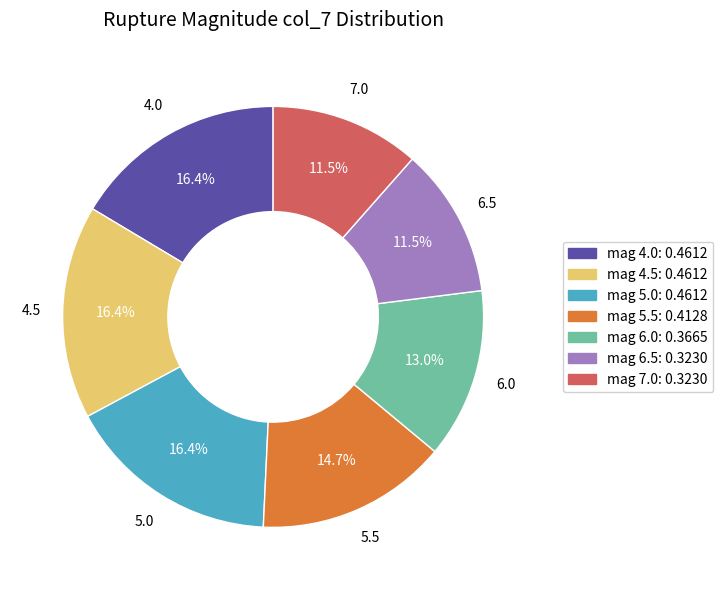

Is there any slice that represents more than half of the pie?

No